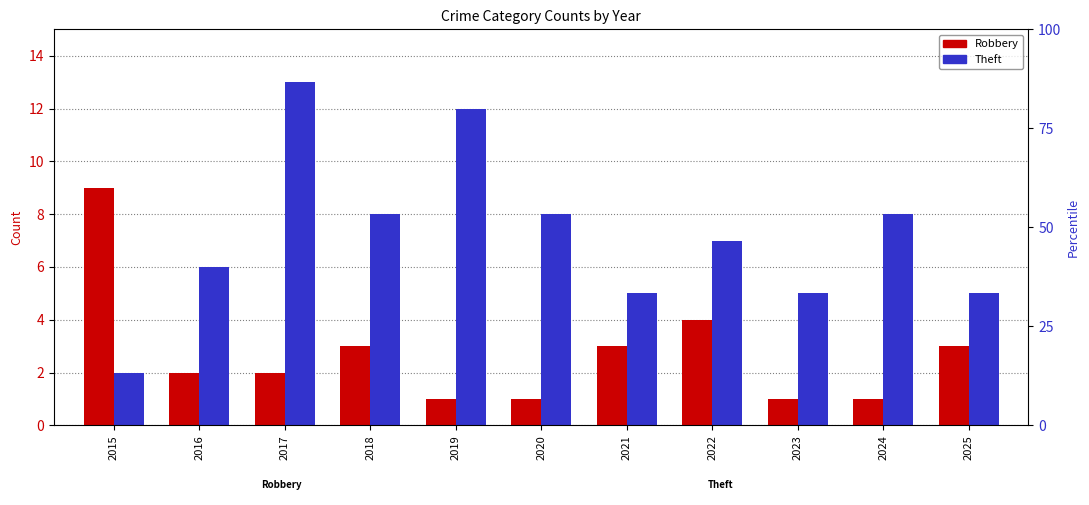

How many data points does each series have?

11